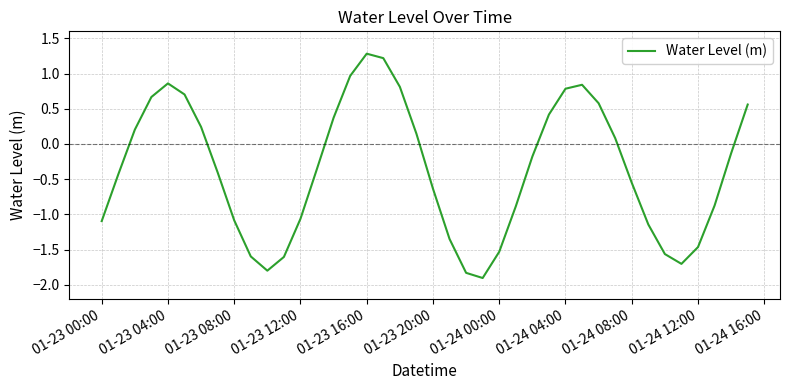

What is the maximum value shown in the chart?

1.3